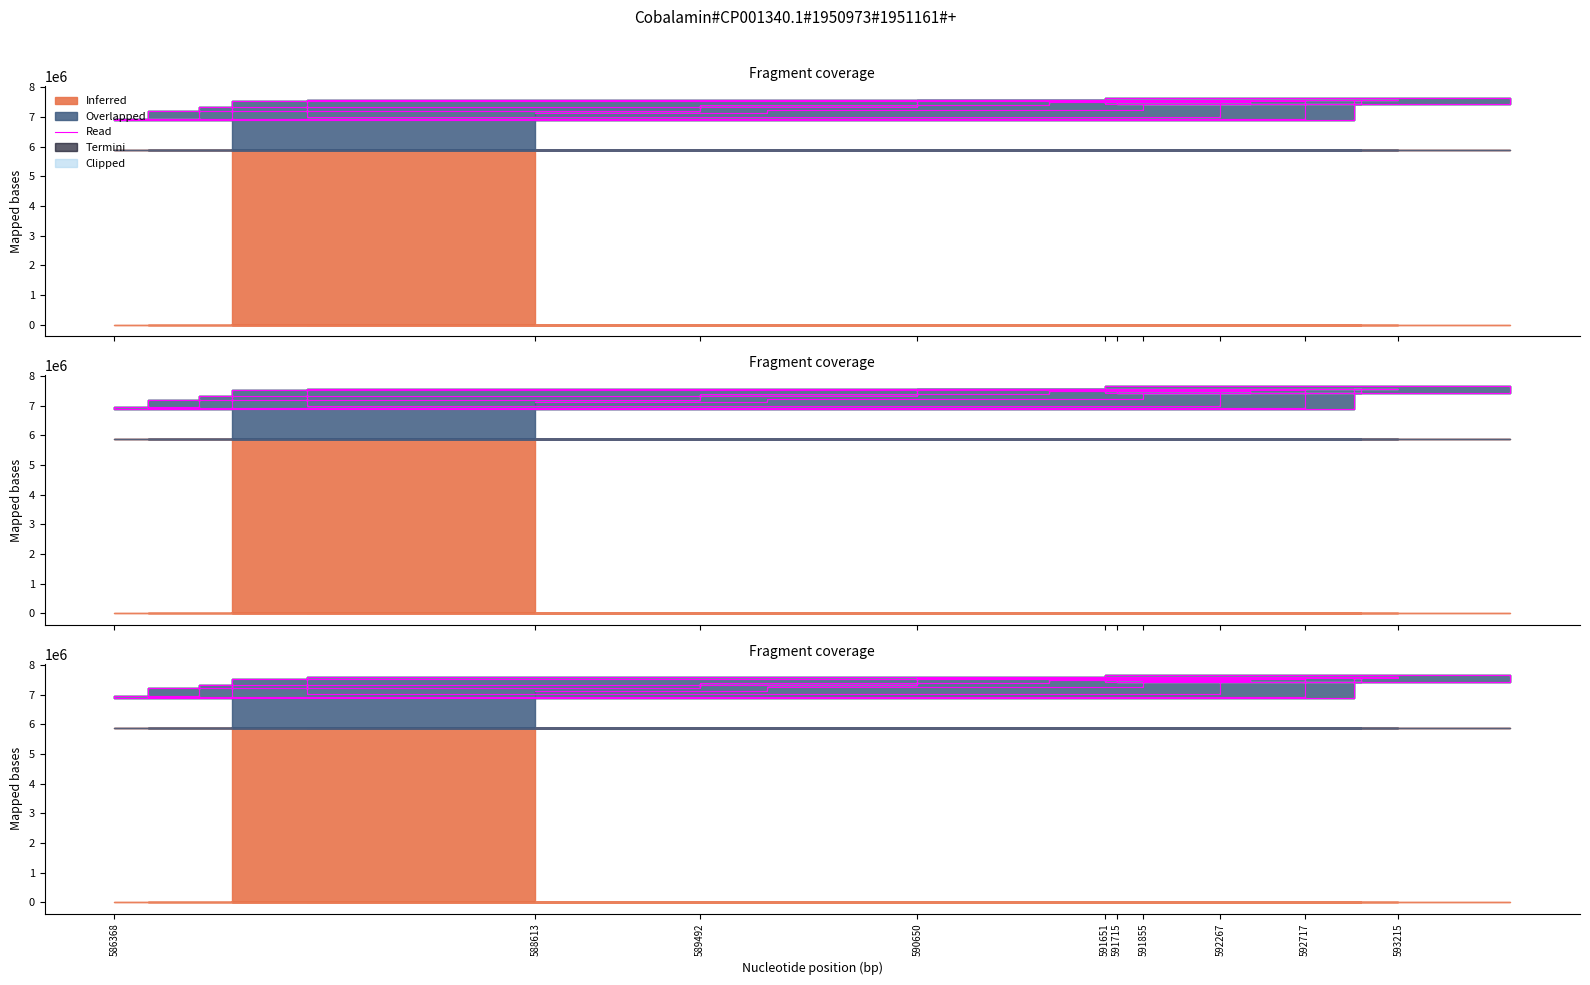

How many values exceed 7427463?

10